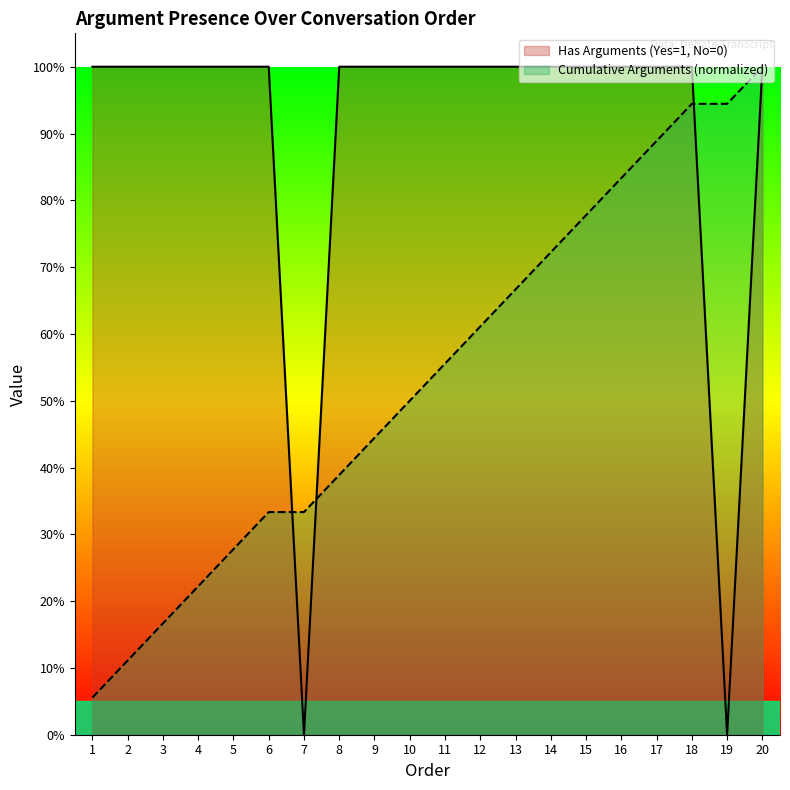

Where is Cumulative Arguments nearest to the value 0?

1